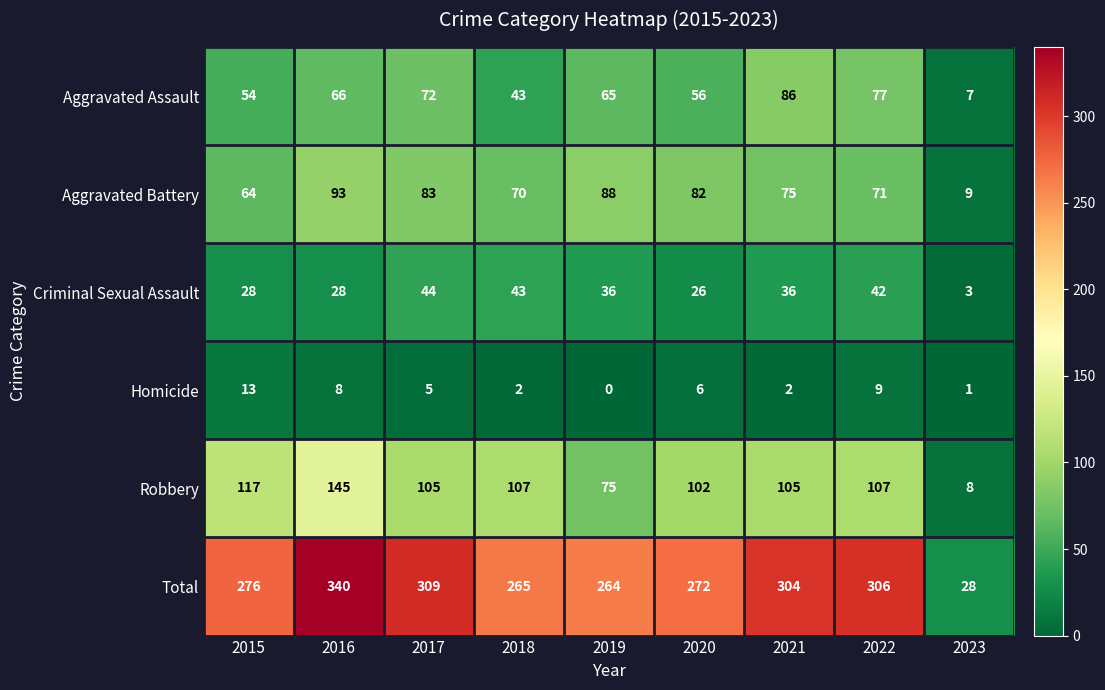

The value of Total at 2017 is 444. True or false?

False